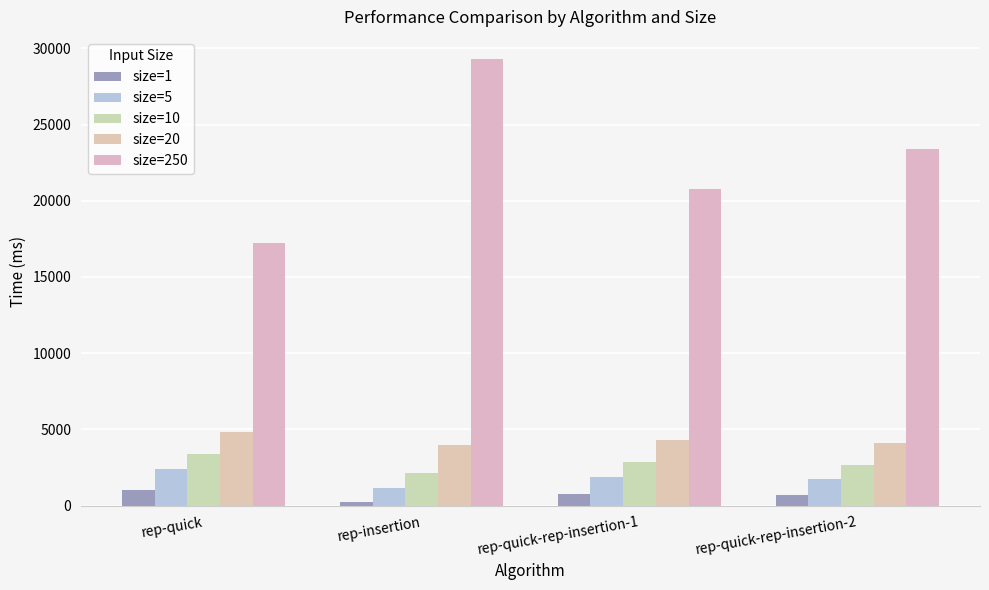

How many data points in size=250 are above 23389?

2